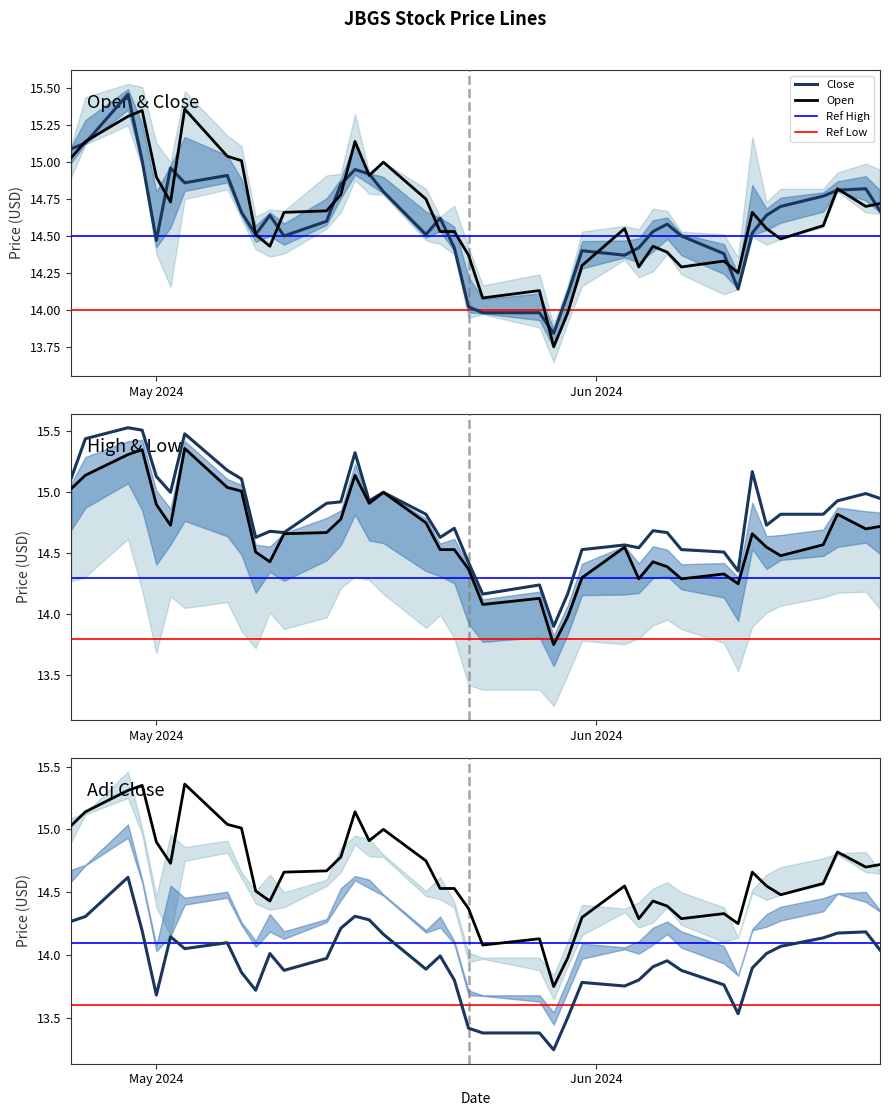

How many times do Open and Close cross each other?

20